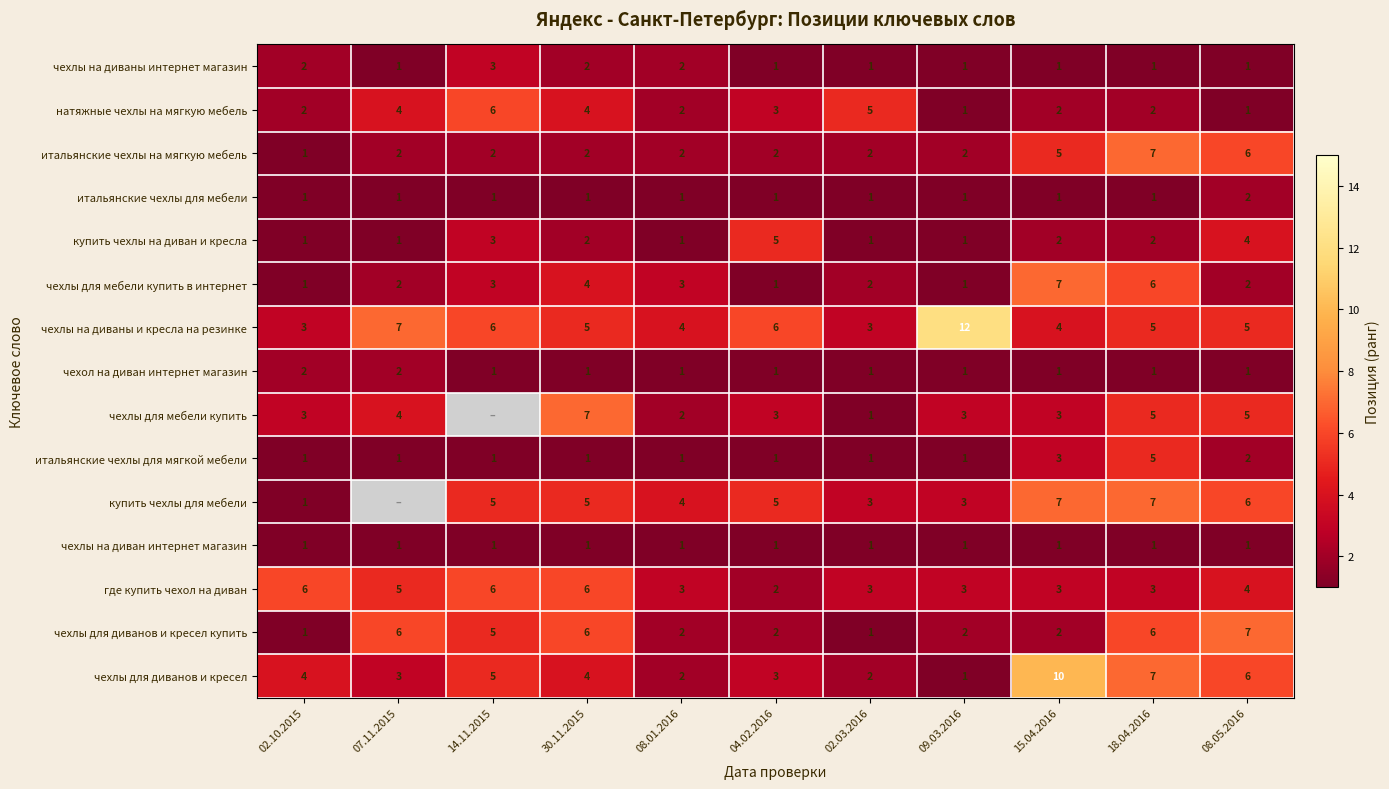

True or false: где купить чехол на диван has a value of 5 at 09.03.2016.

False